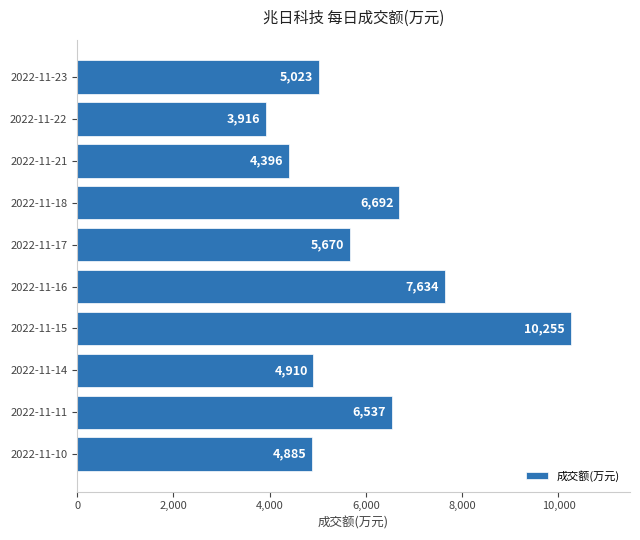

The value at 2022-11-23 is 3194. True or false?

False